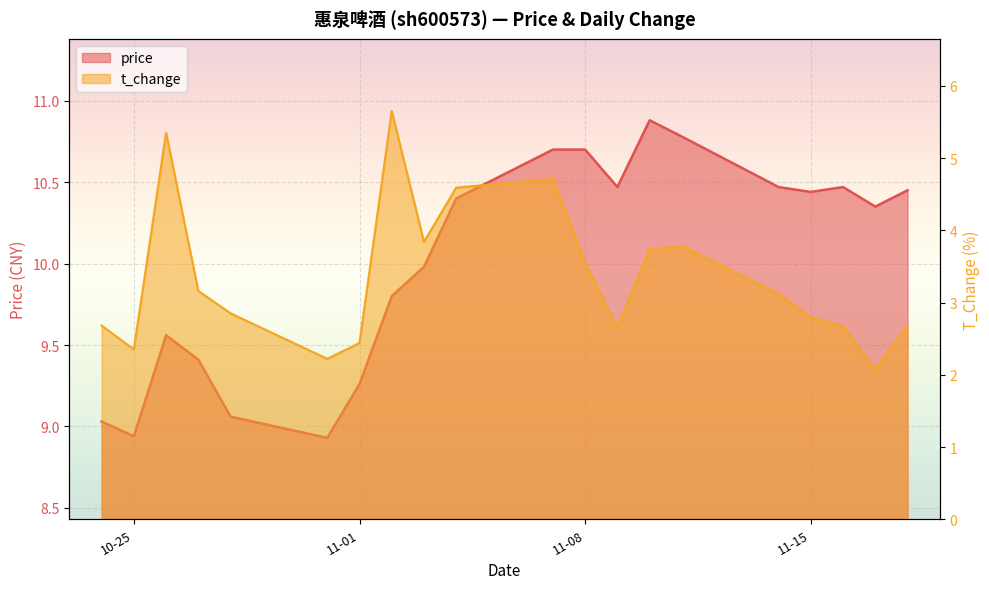

How many series are shown in this chart?

2